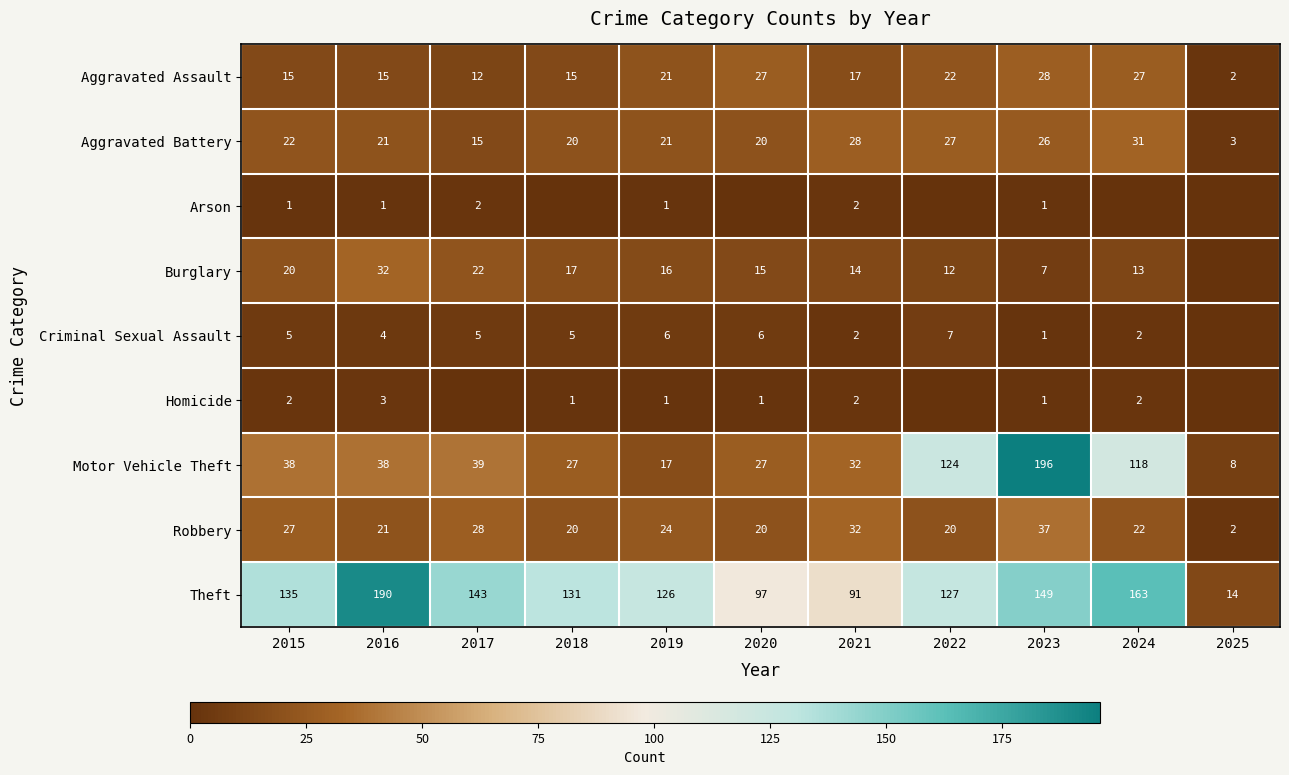

Which label corresponds to the smallest value in the chart?

2018